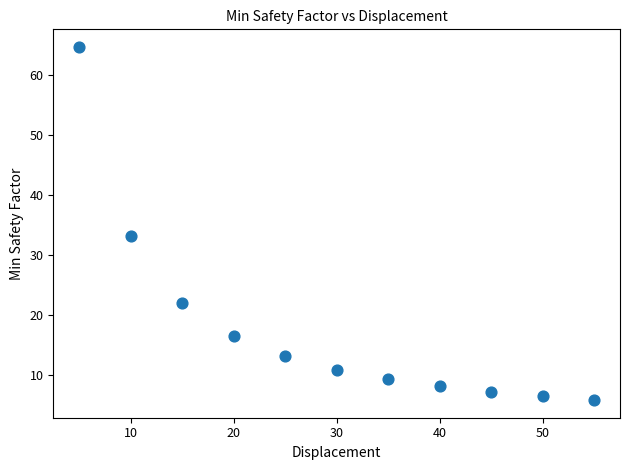

What is the average X value?

30.0